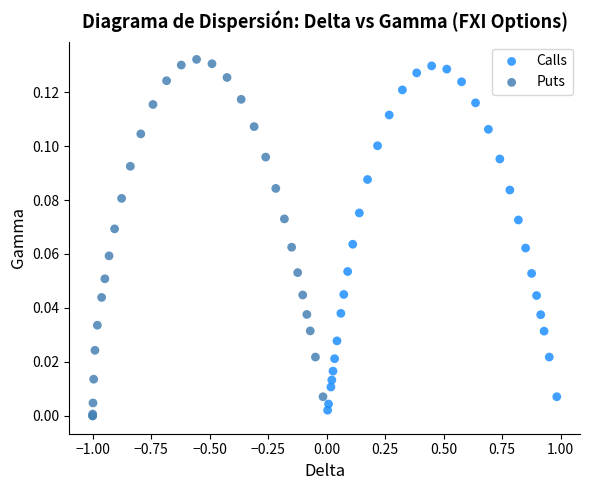

Which series has the widest spread of Y values?

Puts